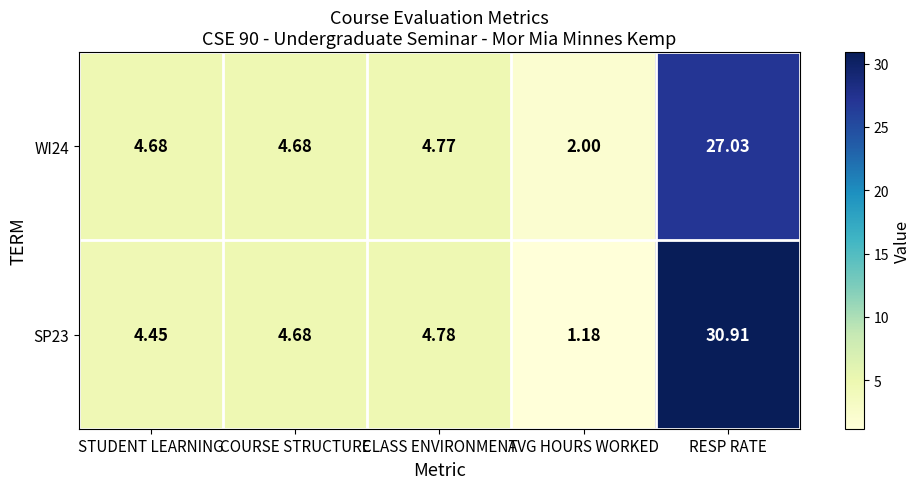

Where is WI24 nearest to the value 14?

CLASS ENVIRONMENT